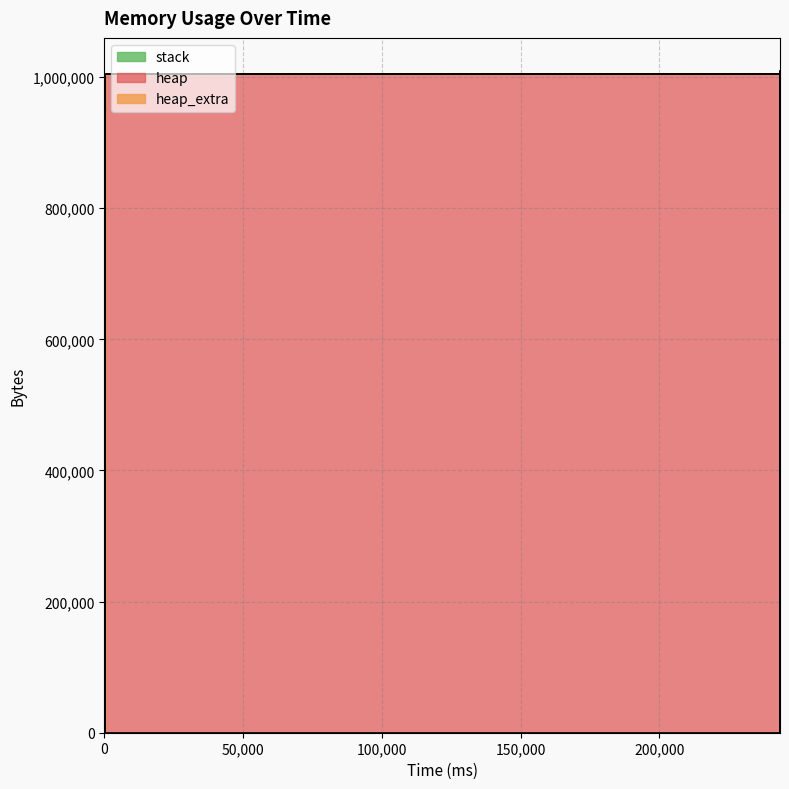

True or false: heap_extra and stack intersect in this chart.

False